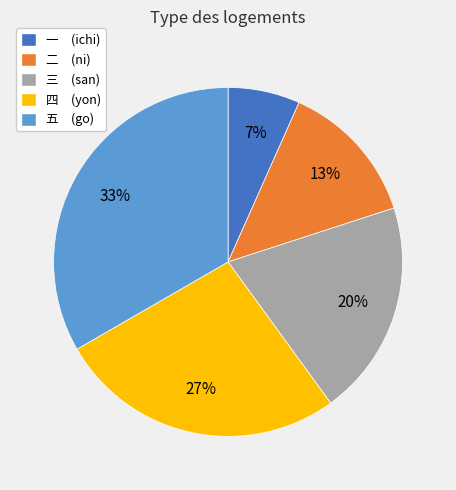

What percentage is the 五 (go) slice, to the nearest percent?

33%